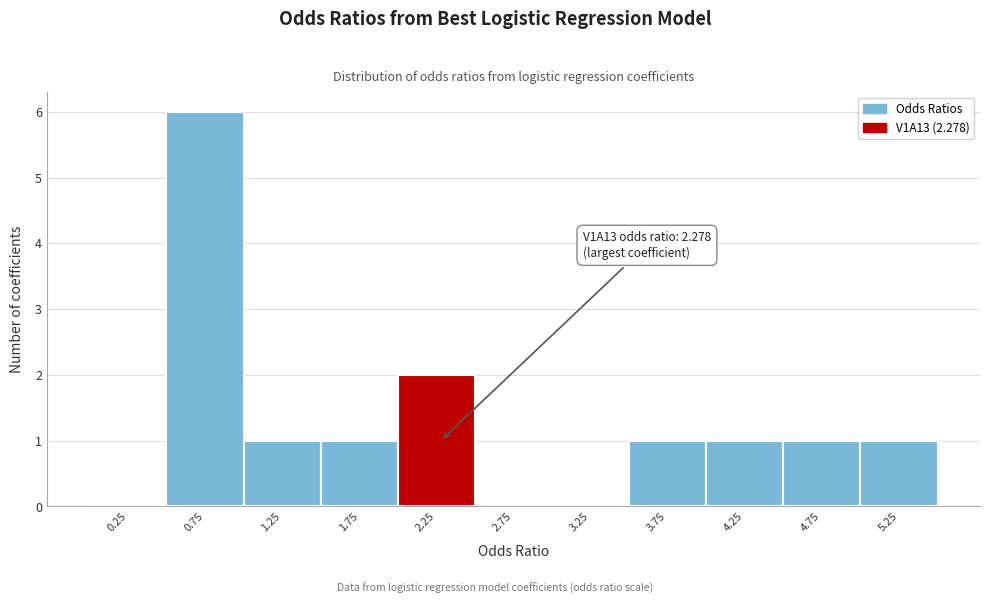

Which range on the x-axis has the tallest bar?

0.5 to 1.0